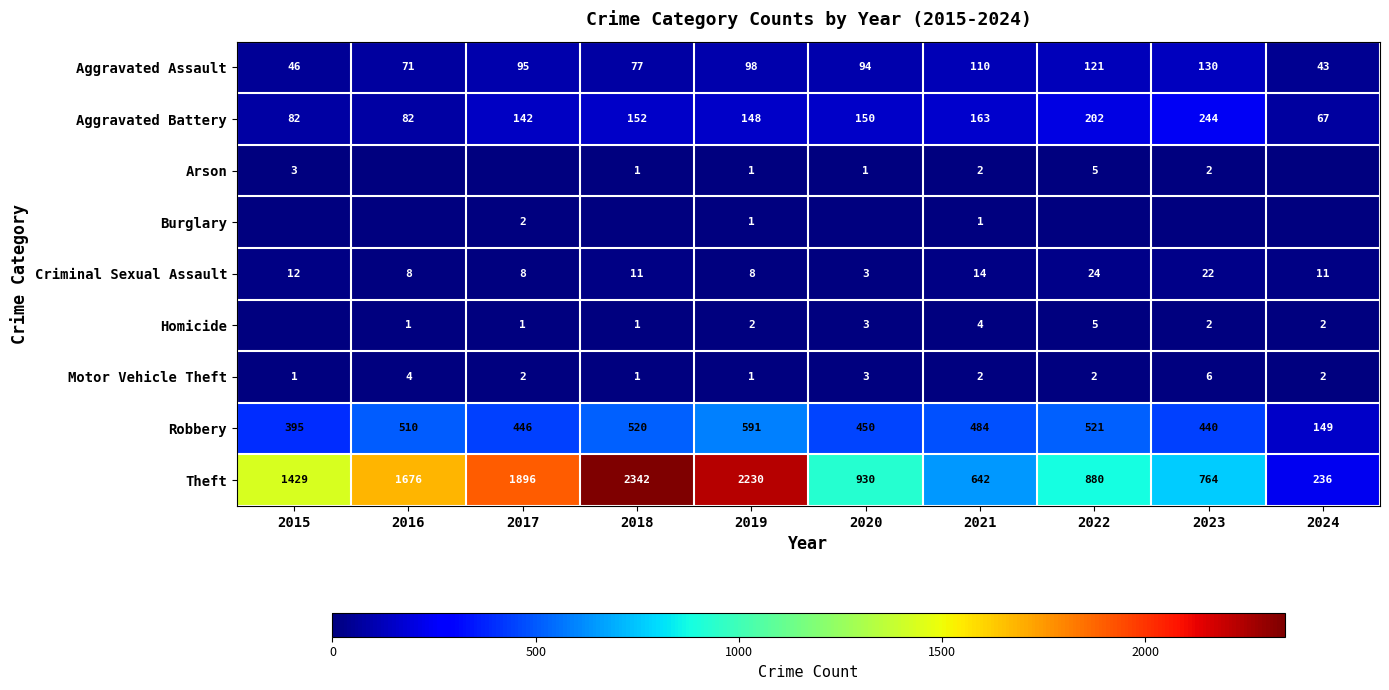

How many distinct data groups are displayed?

9